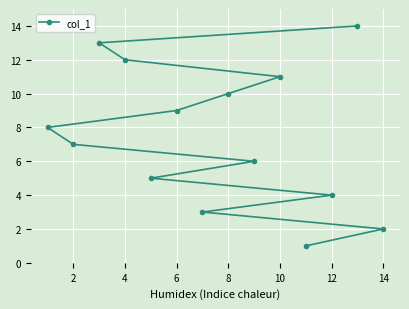

Reading right to left, list all the values displayed in this chart.

2	14	4	1	11	6	10	3	9	5	12	13	7	8